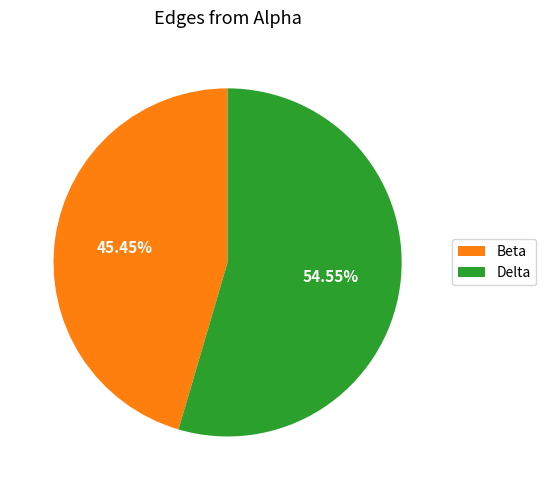

Which has a higher value, Beta or Delta?

Delta